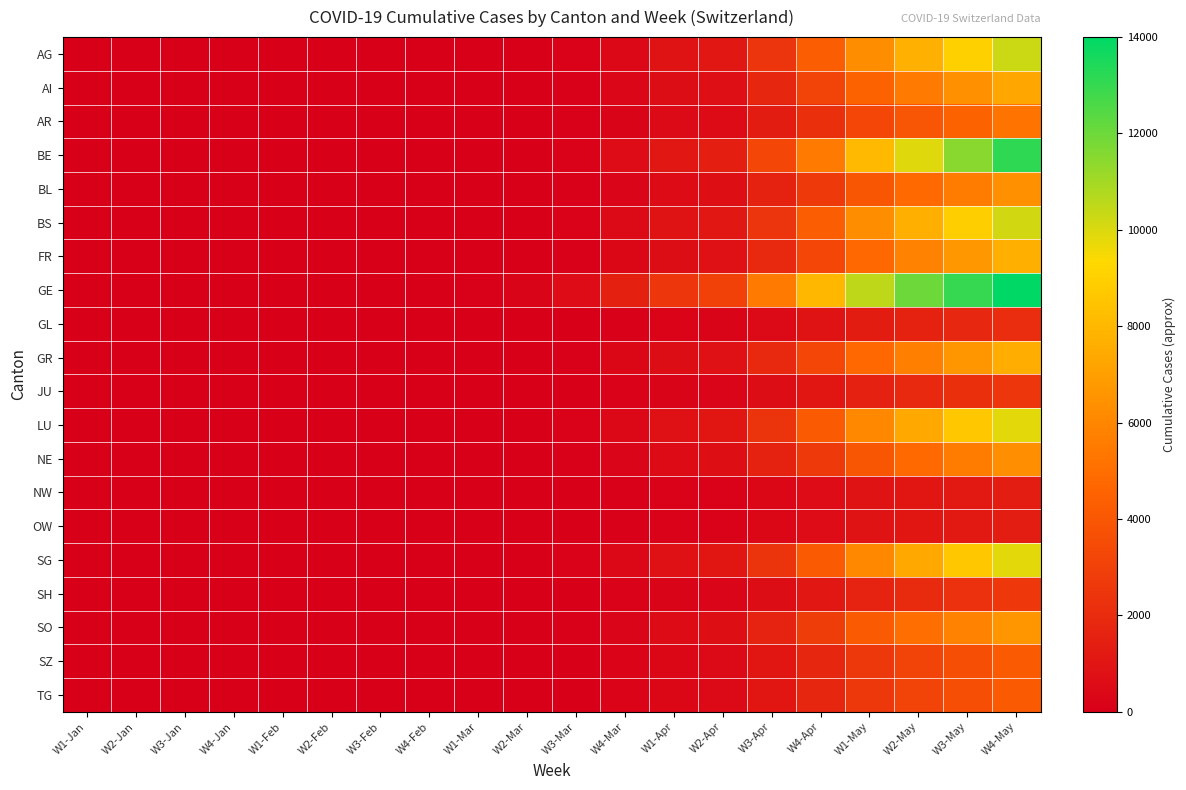

Rank the series at W3-Mar from lowest to highest value.

NW, OW, GL, JU, SH, SZ, TG, AR, BL, NE, SO, GR, AI, FR, LU, SG, AG, BS, BE, GE